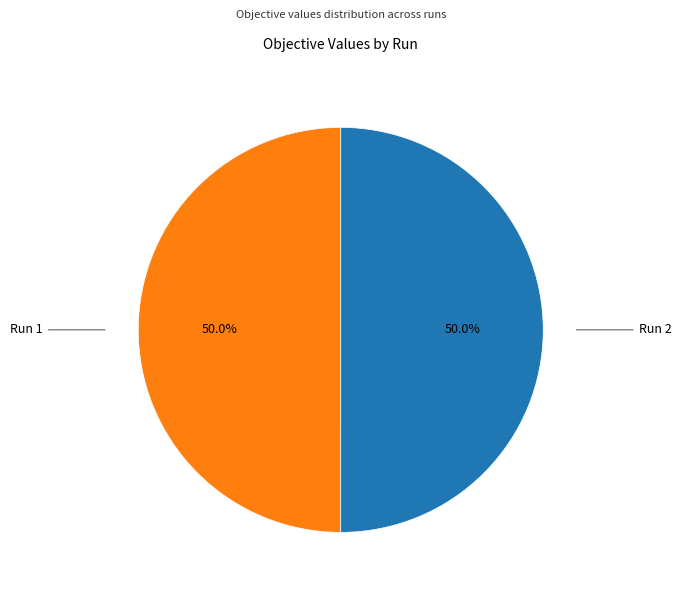

How many segments does this pie chart have?

2